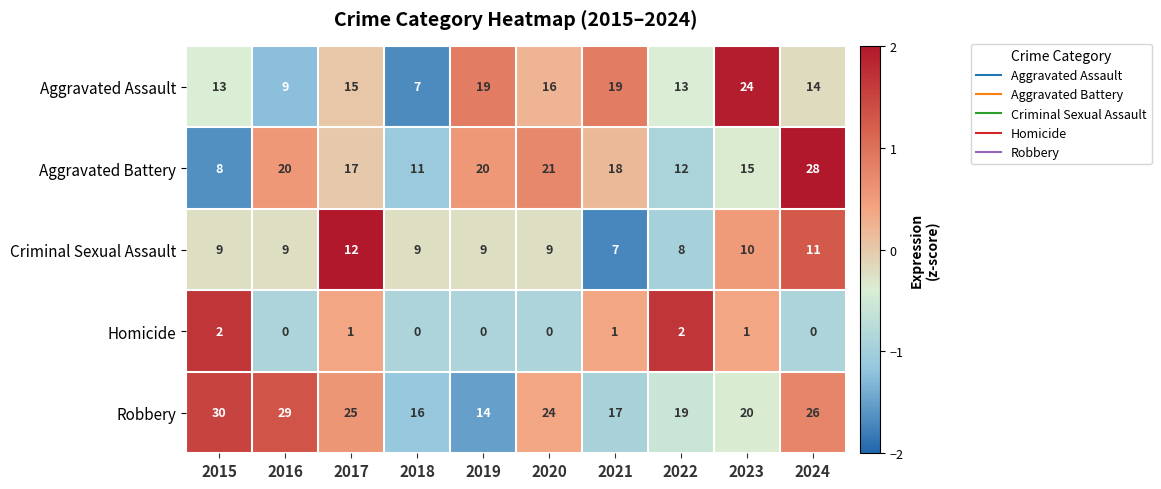

Which label corresponds to the largest value in the chart?

2015